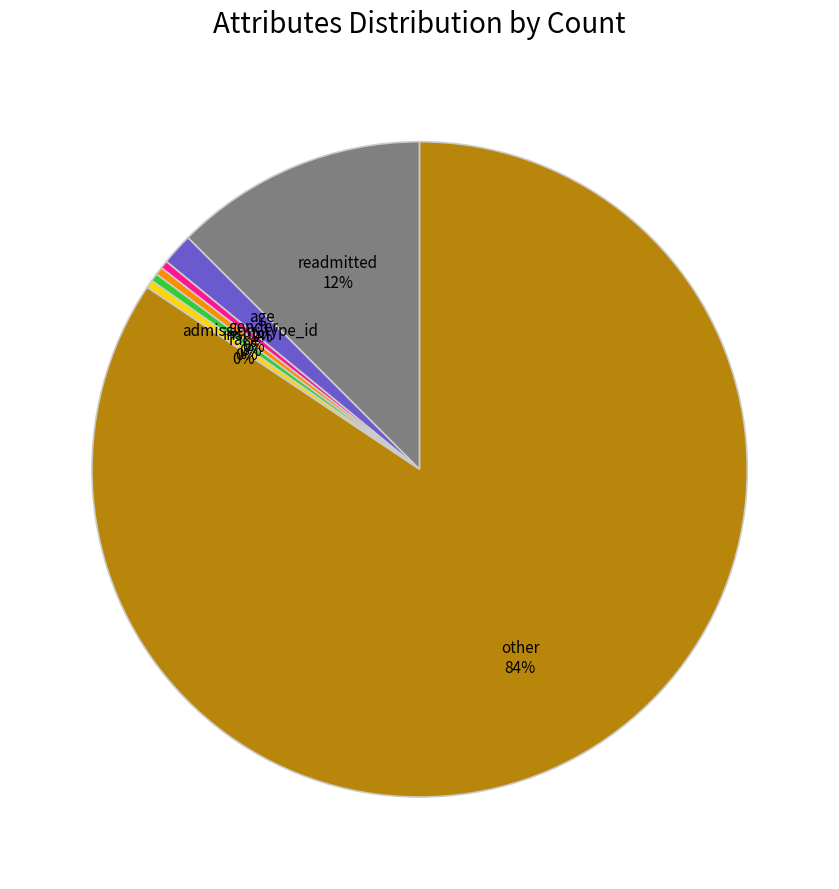

Which has a higher value, race or readmitted?

readmitted